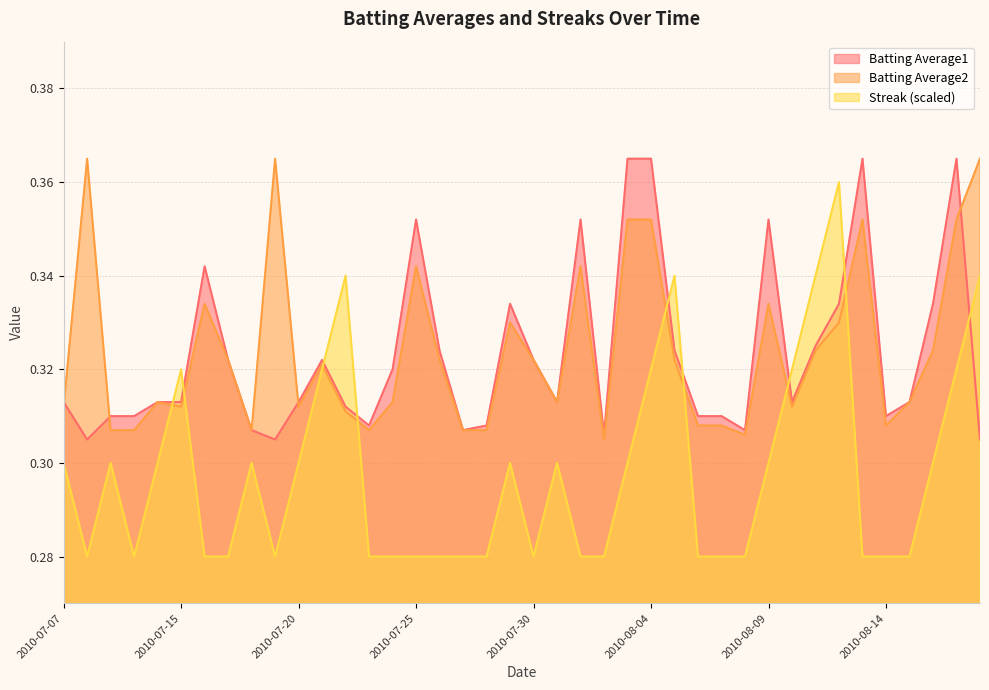

Which series has the widest spread of values?

Streak